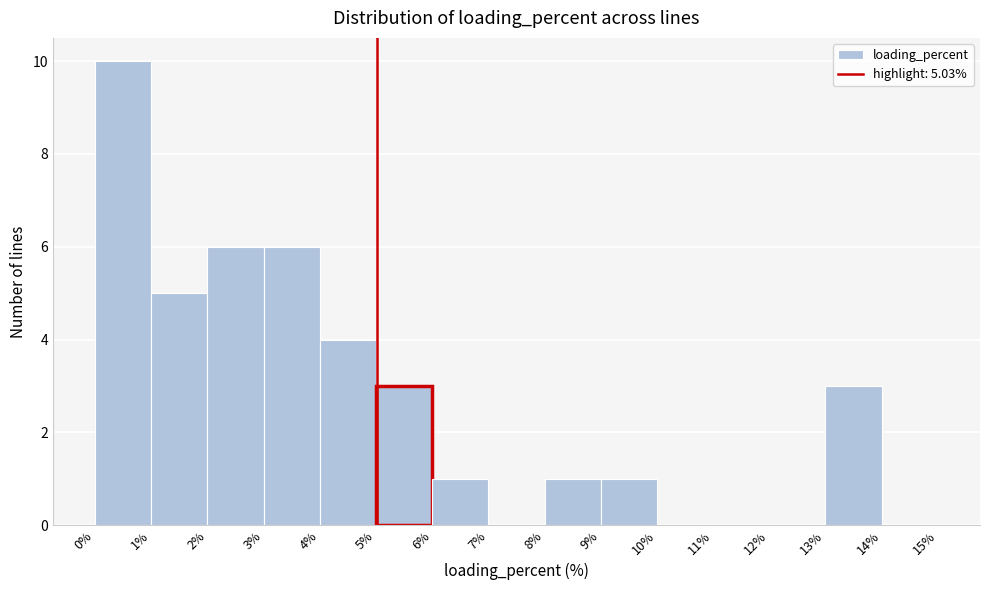

Over which range of the x-axis is the bar tallest?

0% to 1%